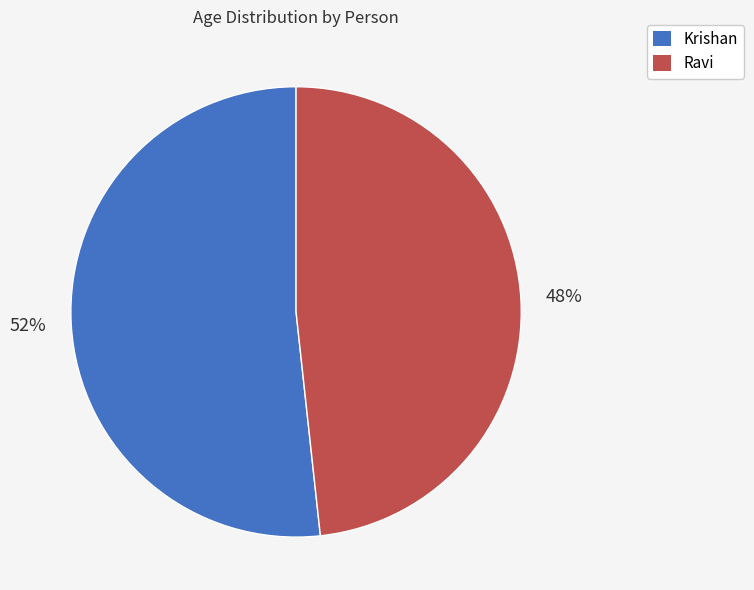

Which category has the smallest portion of the pie?

Ravi